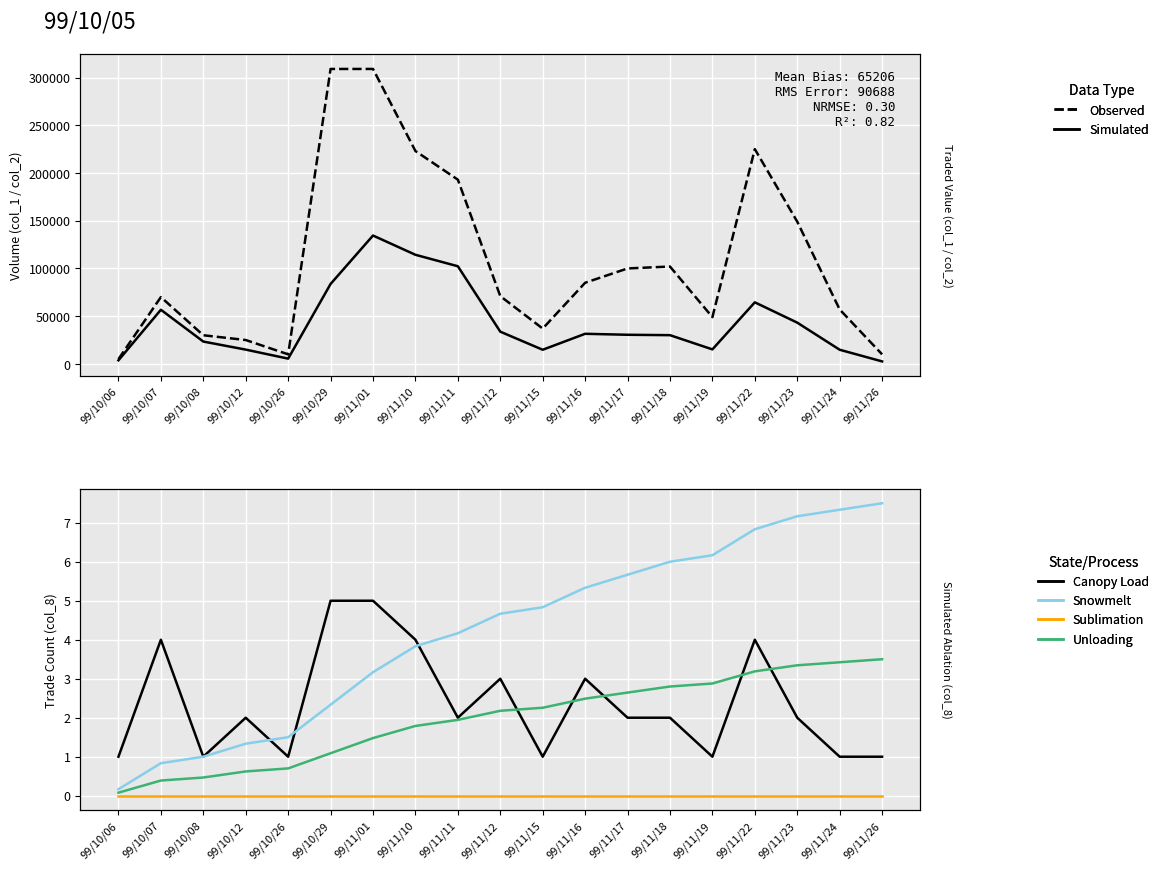

Which series has the largest range (max minus min)?

Observed (col_1)